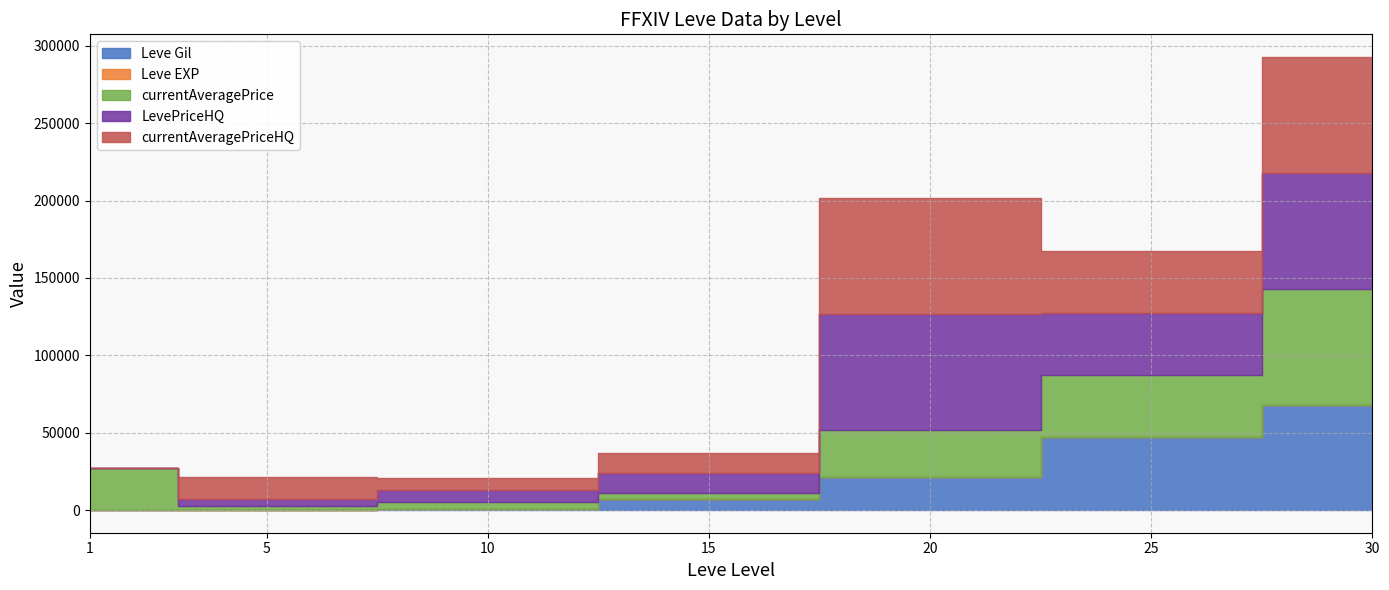

At 10, list the series in order from largest to smallest.

LevePriceHQ, currentAveragePriceHQ, currentAveragePrice, Leve Gil, Leve EXP